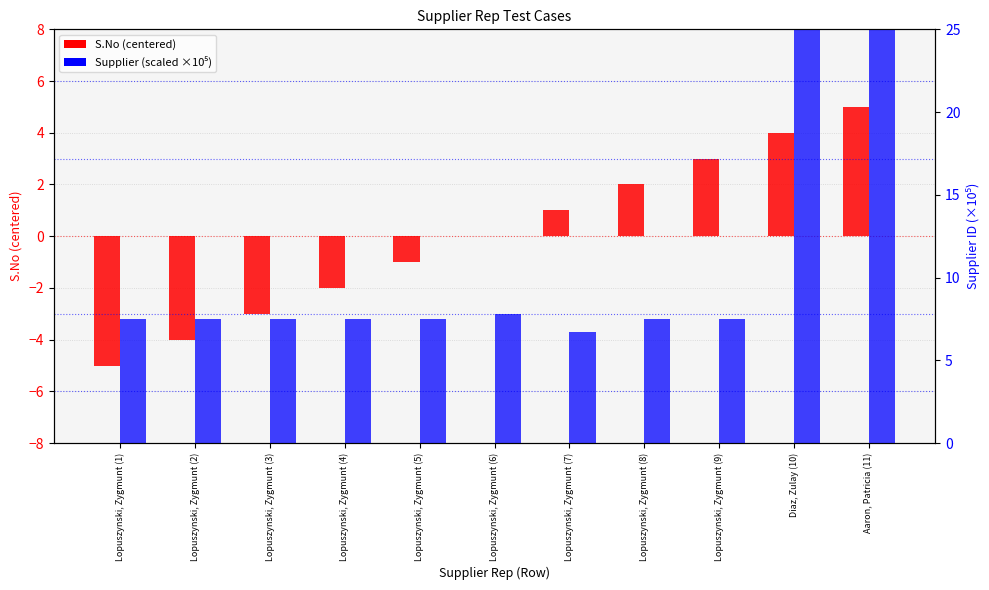

Reading left to right, list all the values displayed in this chart.

S.No (centered): Lopuszynski, Zygmunt (1)=-5.0	Lopuszynski, Zygmunt (2)=-4.0	Lopuszynski, Zygmunt (3)=-3.0	Lopuszynski, Zygmunt (4)=-2.0	Lopuszynski, Zygmunt (5)=-1.0	Lopuszynski, Zygmunt (6)=0.0	Lopuszynski, Zygmunt (7)=1.0	Lopuszynski, Zygmunt (8)=2.0	Lopuszynski, Zygmunt (9)=3.0	Diaz, Zulay (10)=4.0	Aaron, Patricia (11)=5.0
Supplier (scaled): Lopuszynski, Zygmunt (1)=7.5	Lopuszynski, Zygmunt (2)=7.5	Lopuszynski, Zygmunt (3)=7.5	Lopuszynski, Zygmunt (4)=7.5	Lopuszynski, Zygmunt (5)=7.5	Lopuszynski, Zygmunt (6)=7.8	Lopuszynski, Zygmunt (7)=6.7	Lopuszynski, Zygmunt (8)=7.5	Lopuszynski, Zygmunt (9)=7.5	Diaz, Zulay (10)=20001.4	Aaron, Patricia (11)=20001.4